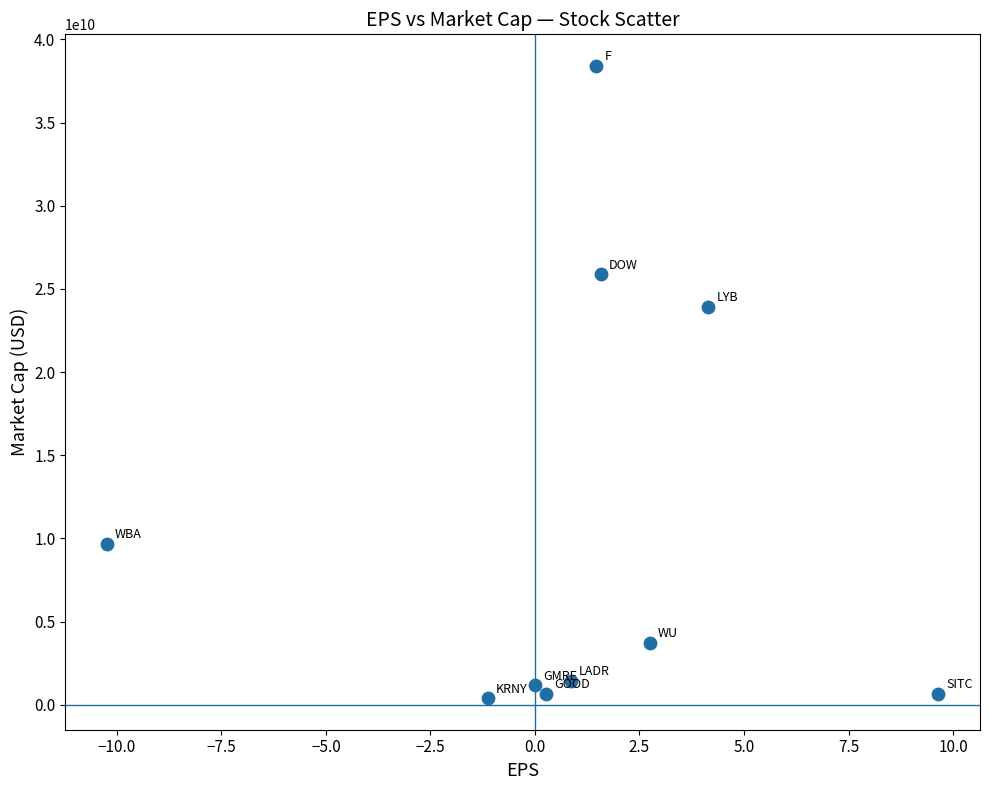

What Y value in the scatter plot is closest to 19402551500?

23922000000